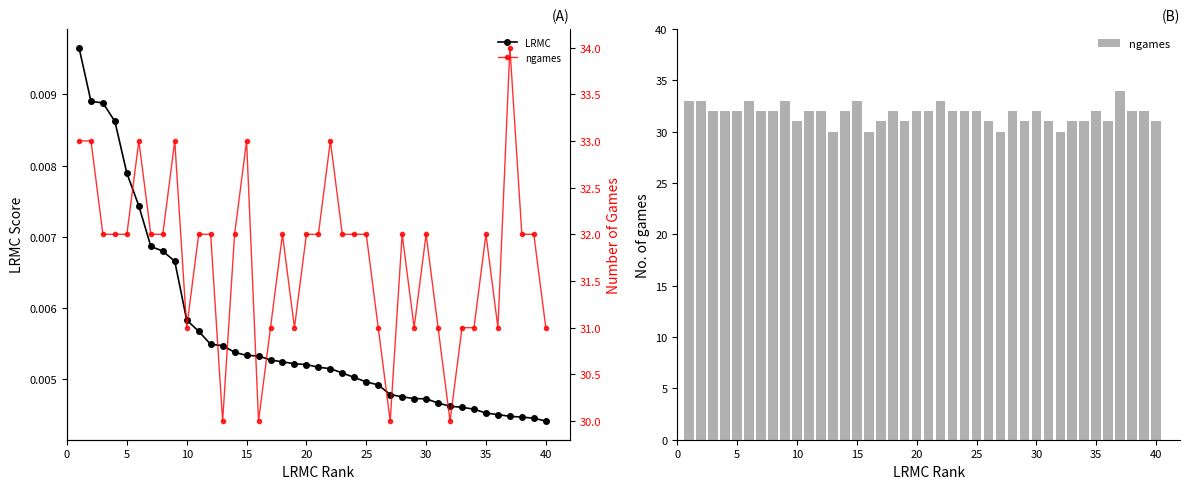

How many groups of bars are there?

40